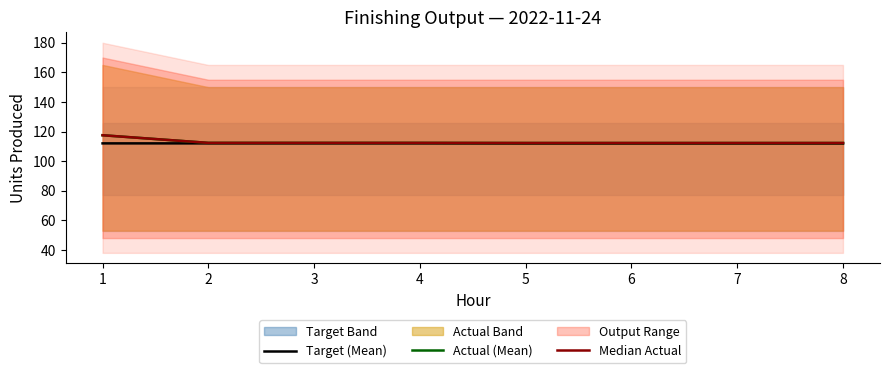

Which category has the lowest value across all series?

5